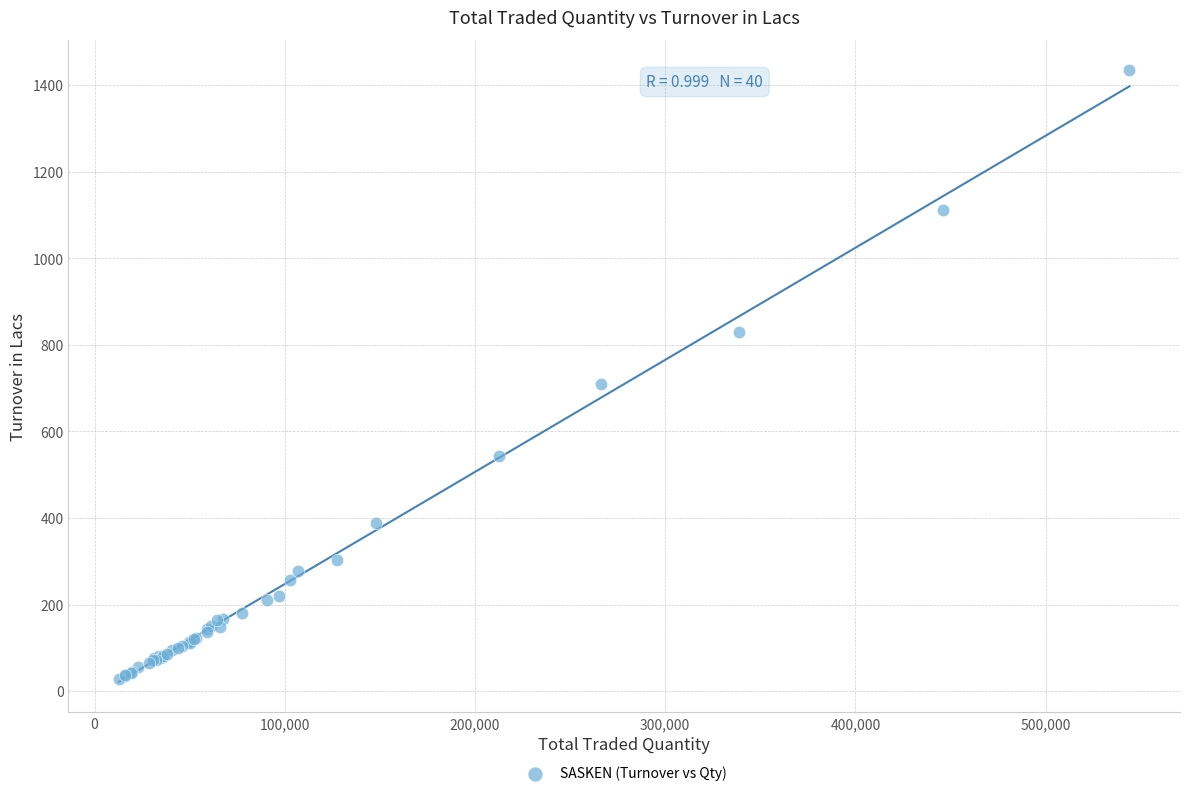

What Y value in the scatter plot is closest to 731?

709.6